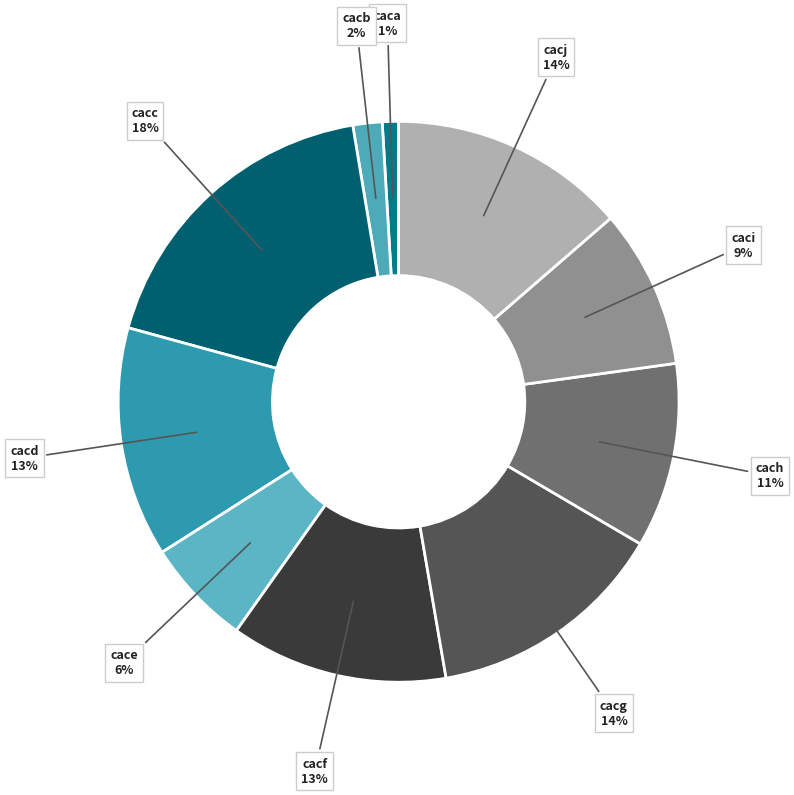

How many segments does this pie chart have?

10